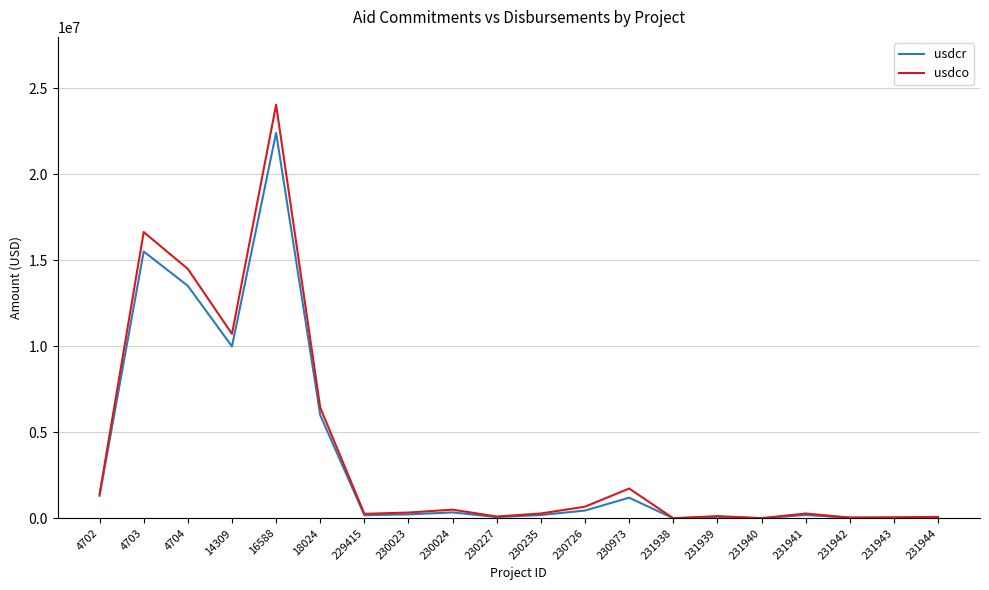

What is the spread (max minus min) of values at 14309?

728972